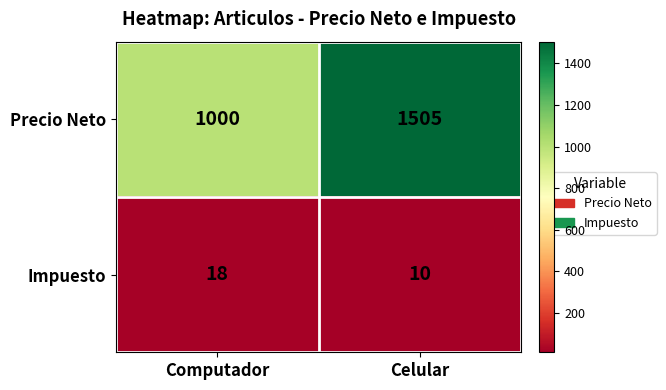

Reading left to right, extract all data points from this chart.

Precio Neto: Computador=1000	Celular=1505
Impuesto: Computador=18	Celular=10